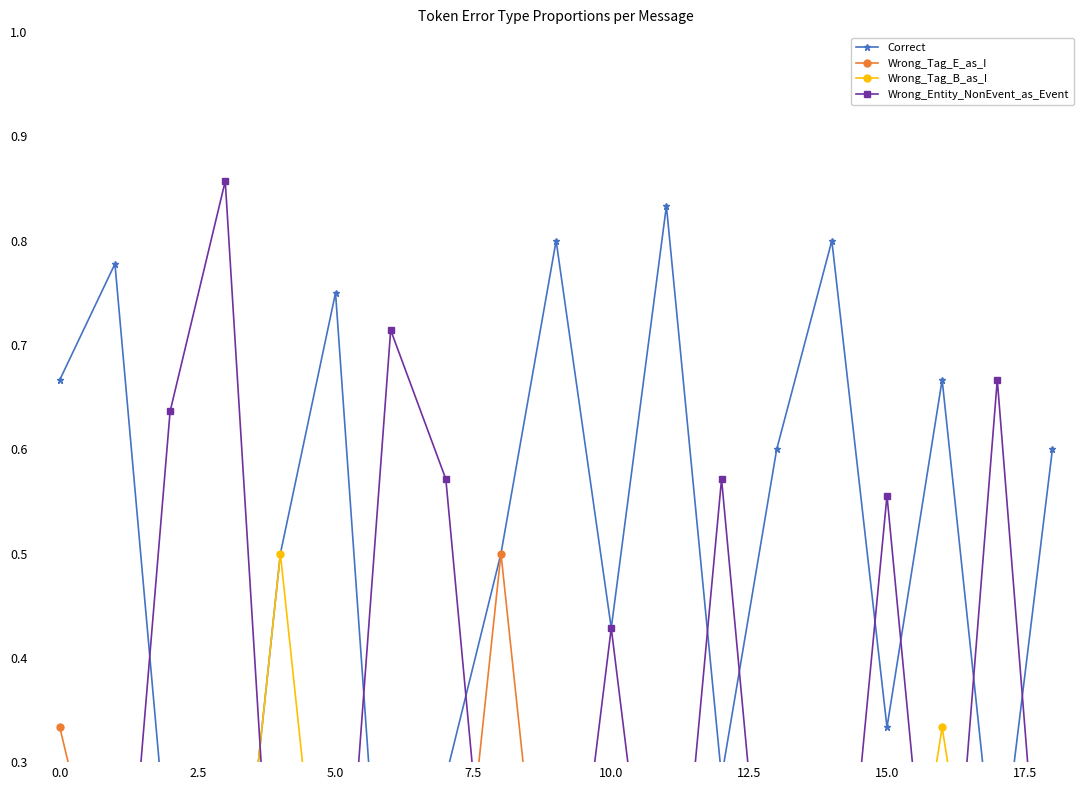

What is the total value across all series at 10?

1.0